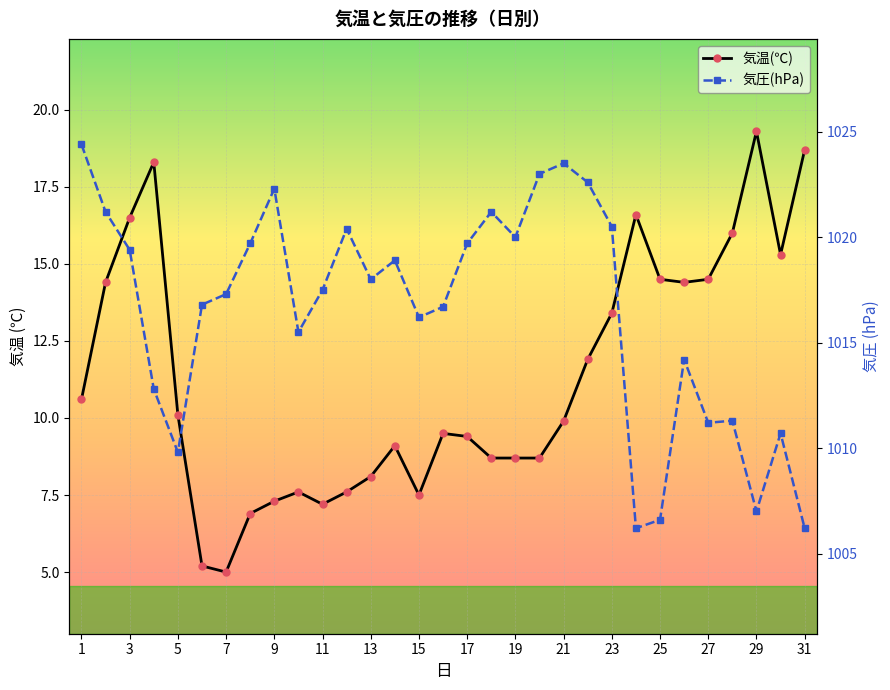

Where is the first local maximum for 気温(℃)?

4